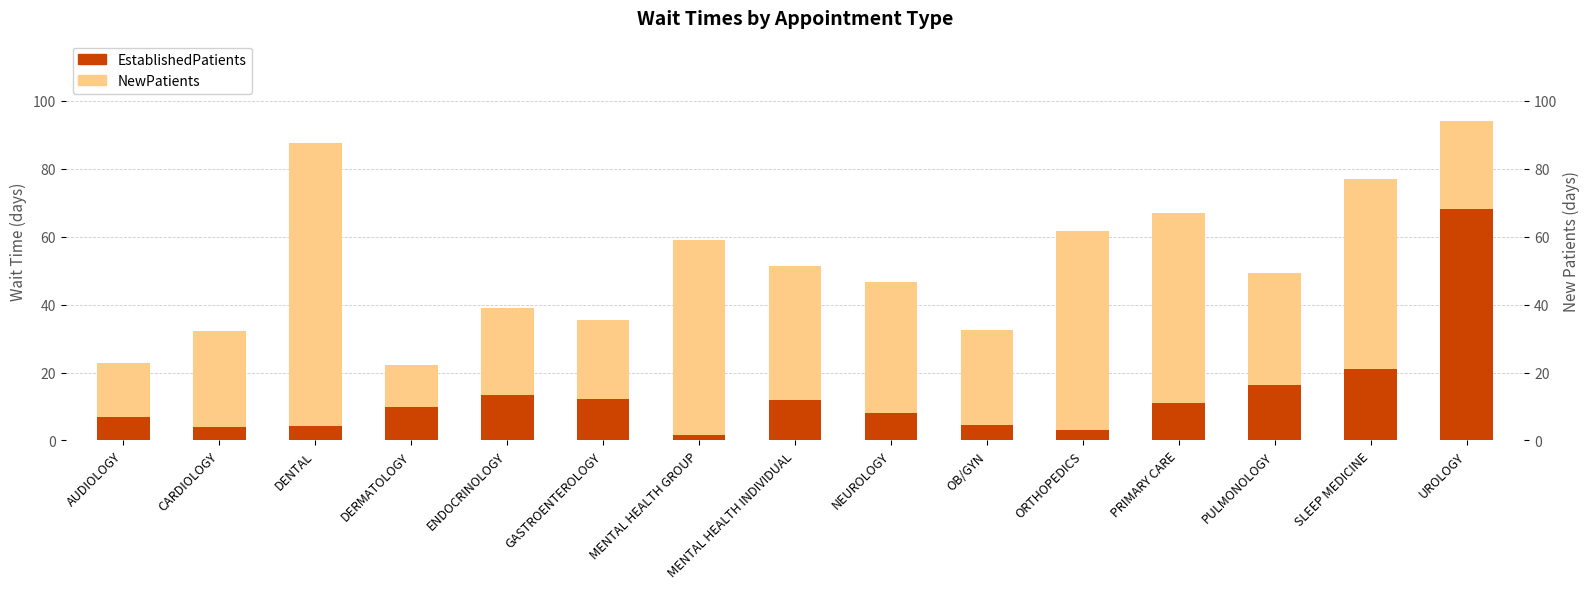

What is the maximum value for EstablishedPatients?

68.3